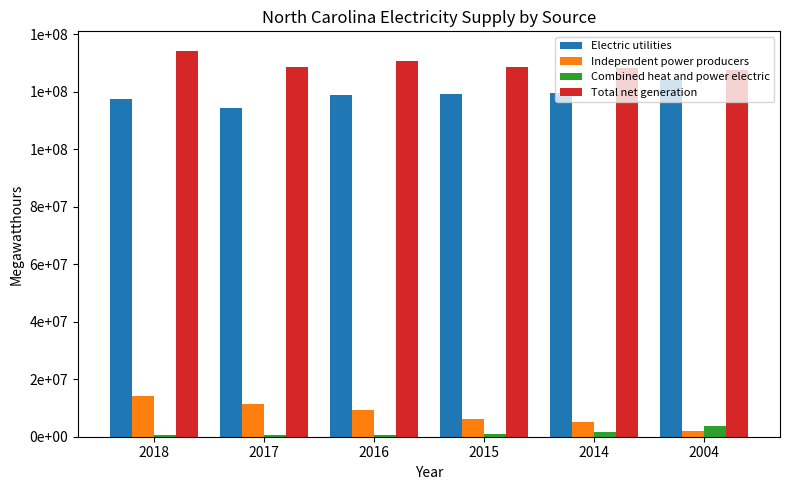

What is the difference between the Combined heat and power electric values at 2017 and 2016?

37504